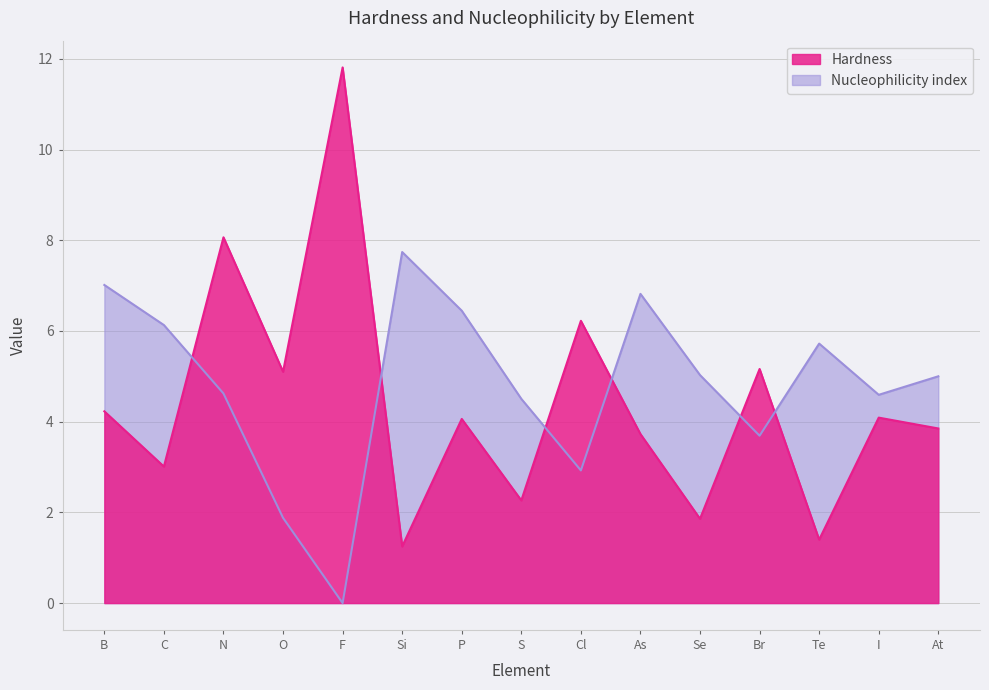

What is the label of the 1st point from the right?

At